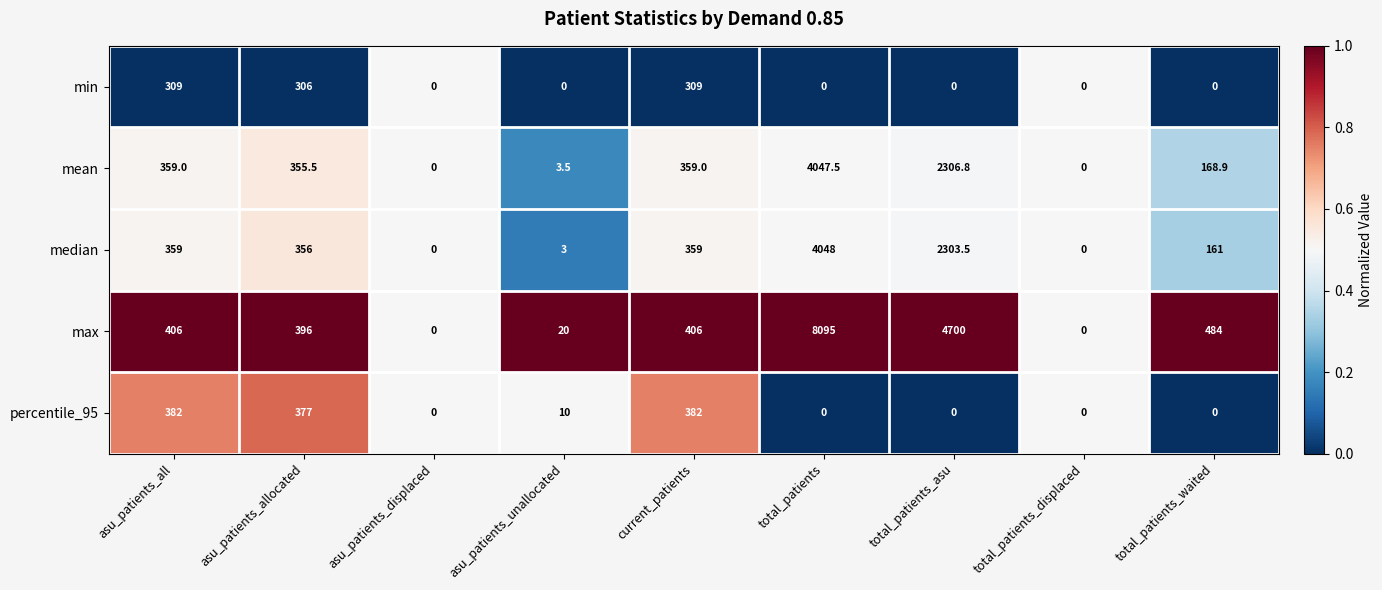

Read the mean value at total_patients.

4047.5